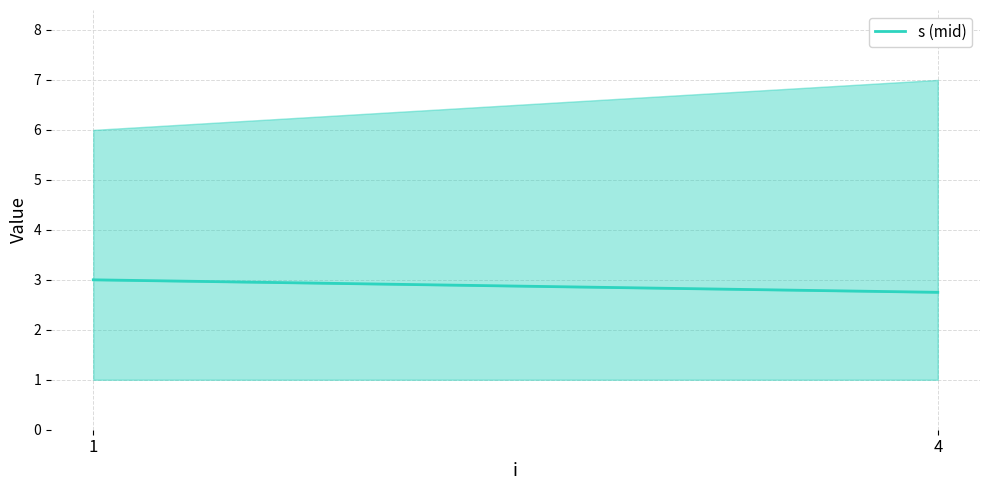

At which category does the chart reach its peak across all series?

1